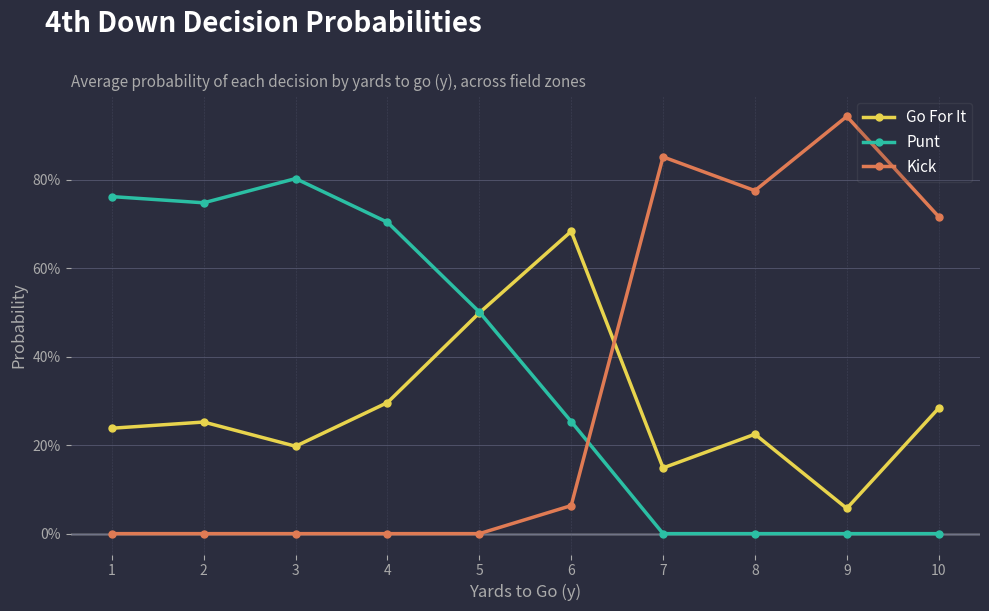

Does the chart have visible grid lines?

Yes